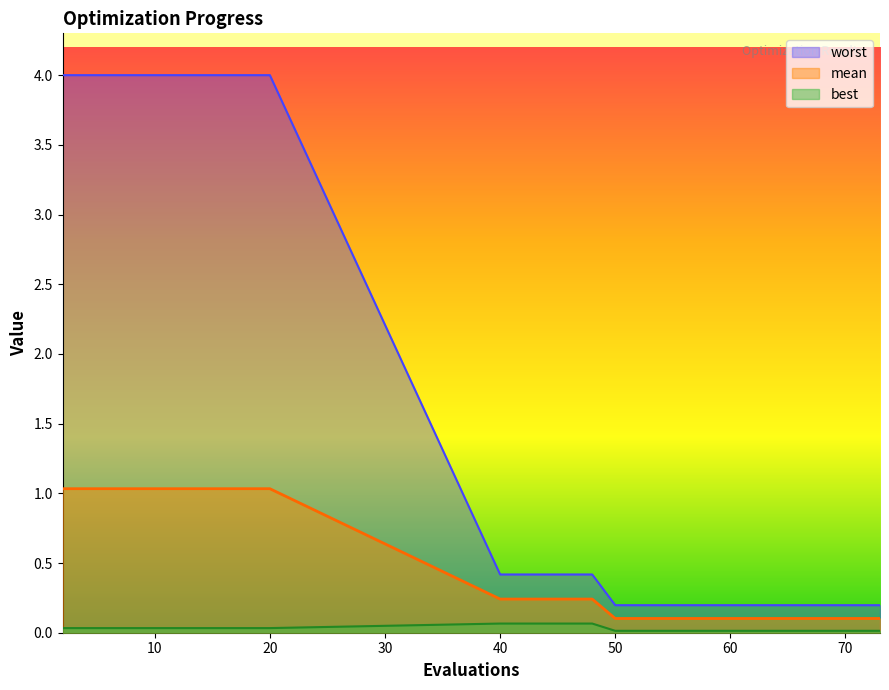

True or false: best and mean cross at least once.

False